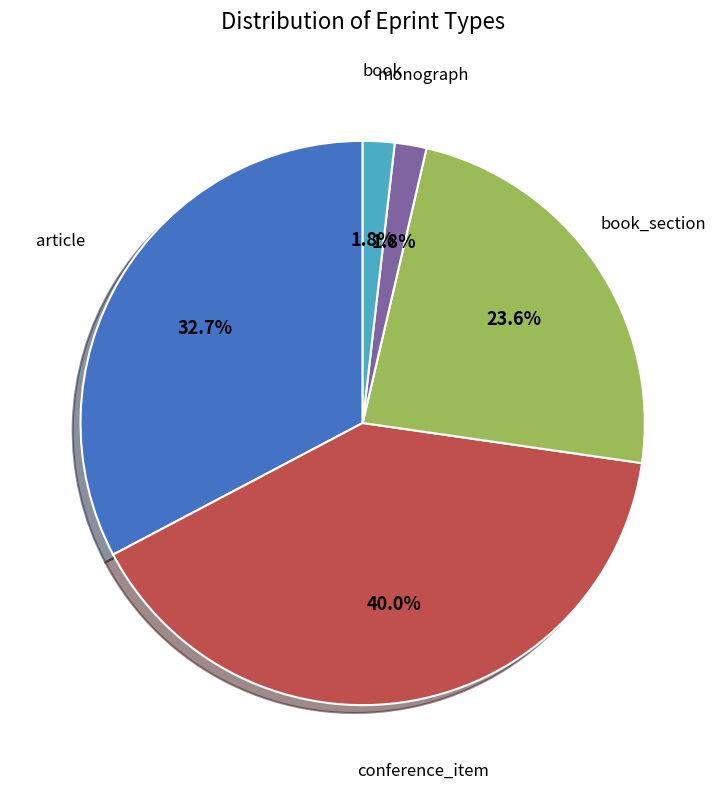

True or false: book accounts for 8% of the total.

False